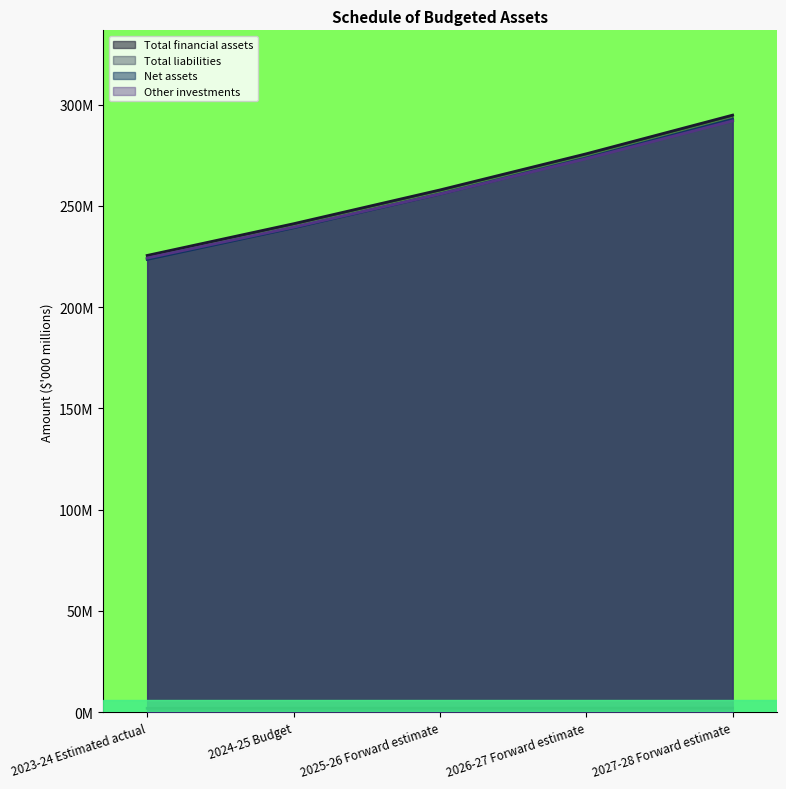

Rank the series at 2027-28 Forward estimate from lowest to highest value.

Total liabilities, Other investments, Net assets, Total financial assets